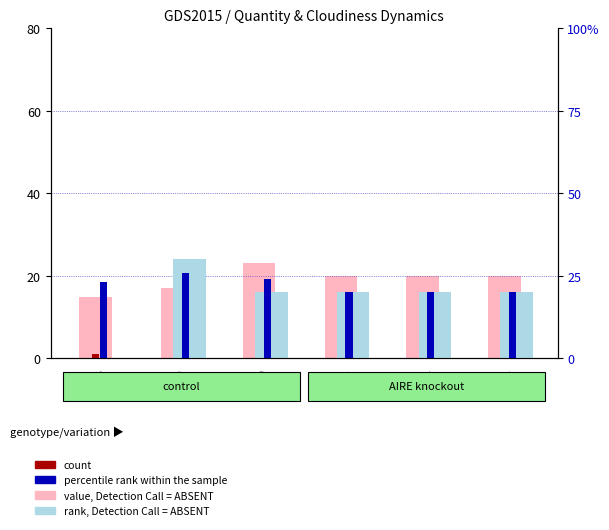

What is the difference between the second highest and second lowest values in the value, Detection Call = ABSENT series?

3.0